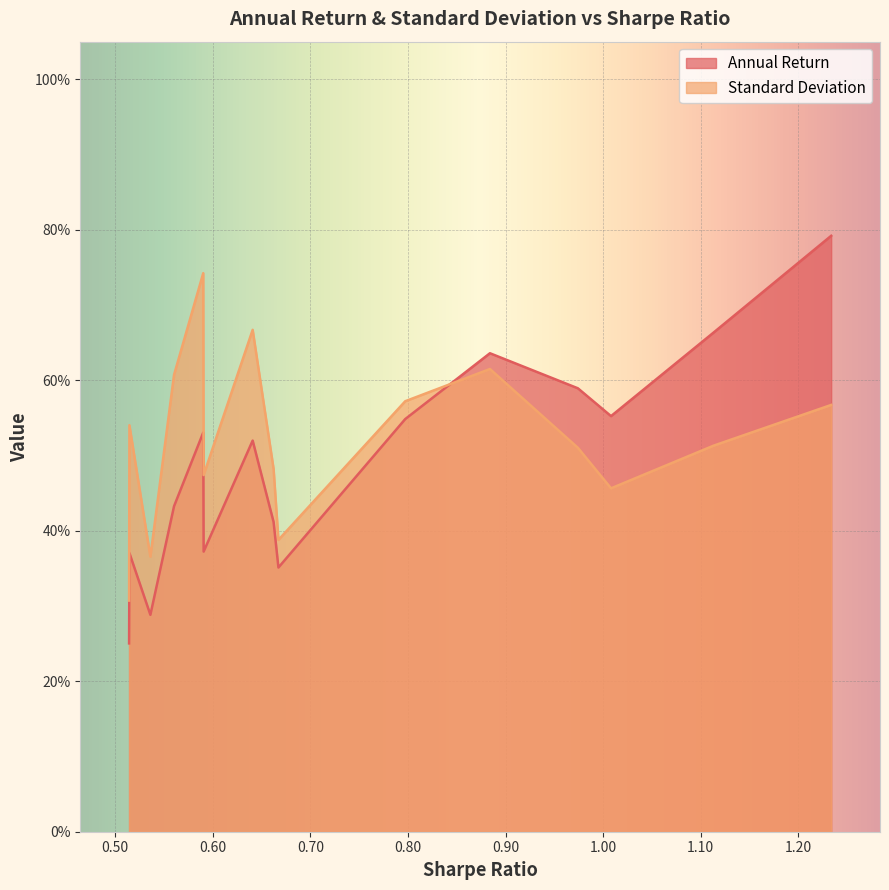

Which series has the widest spread of values?

Annual Return